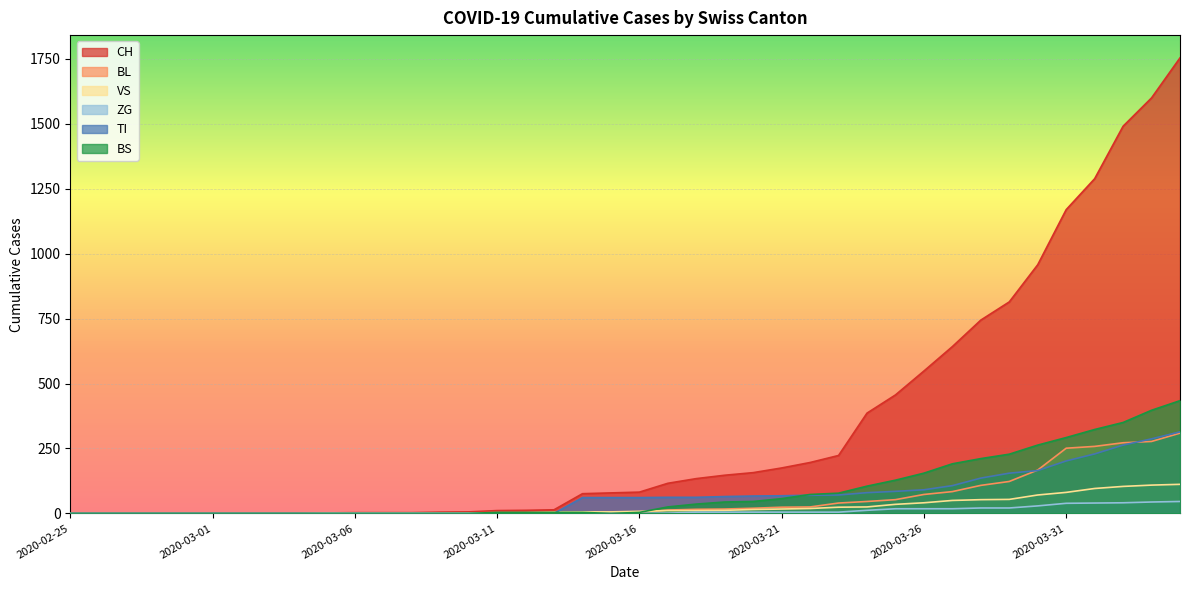

What is the label of the 12th point from the left?

2020-03-07